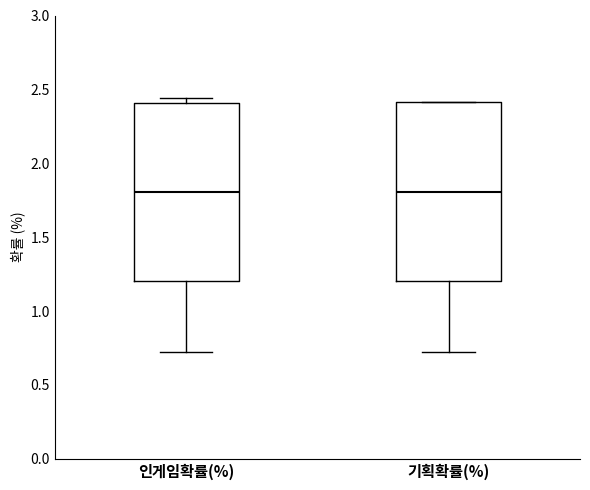

Where is the lower edge of the box for 인게임확률(%) on the y-axis? The values are not printed on the chart, so give them approximately, as read against the axis.

1.20